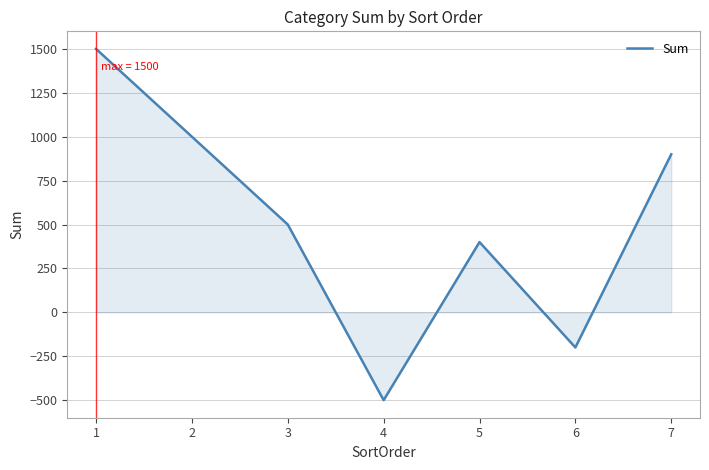

Rank the categories by value from lowest to highest.

4, 6, 5, 3, 7, 2, 1